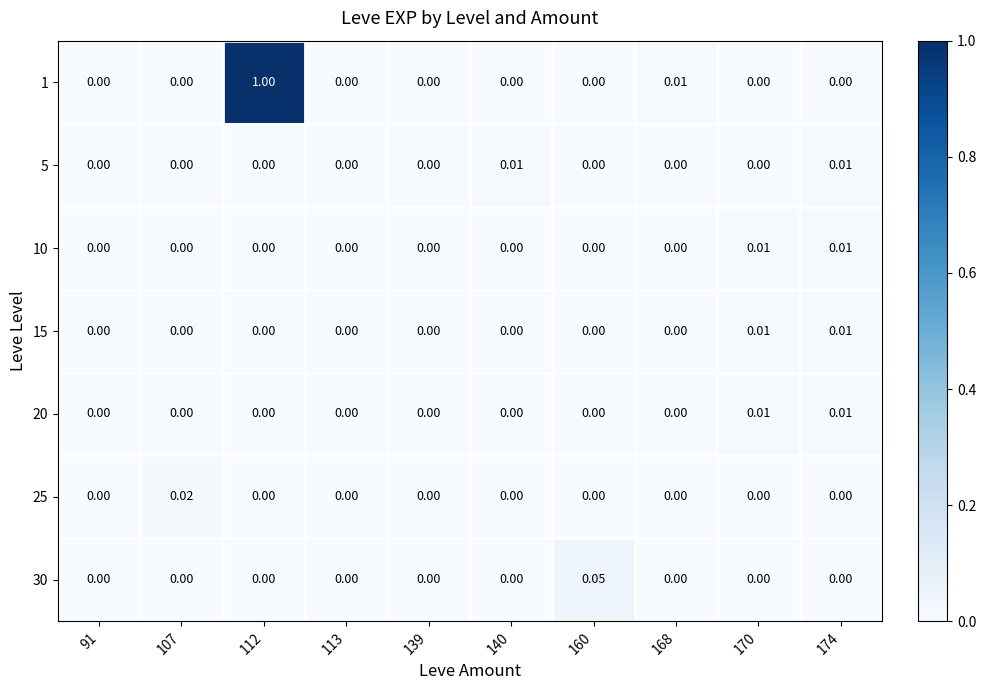

Which series has the largest range (max minus min)?

1